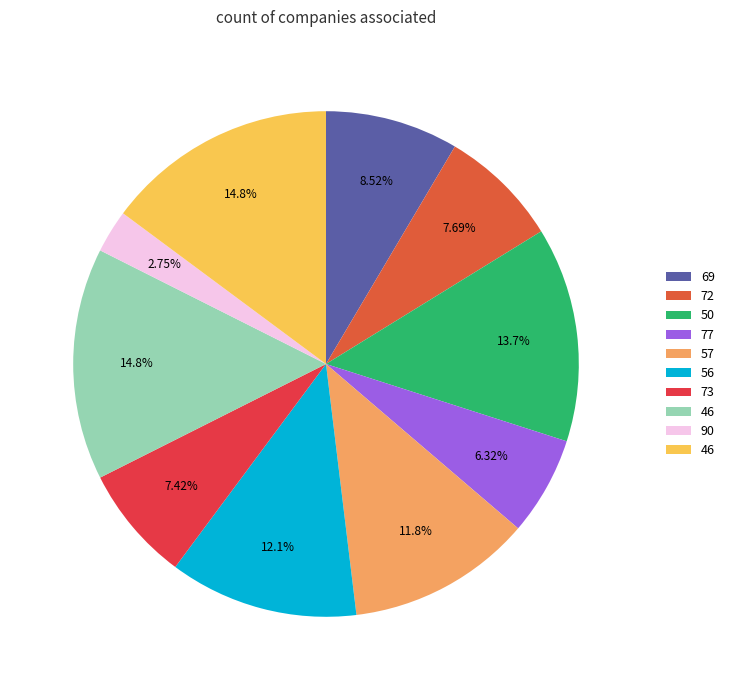

Rank the categories by value from highest to lowest.

46, 46, 50, 56, 57, 69, 72, 73, 77, 90